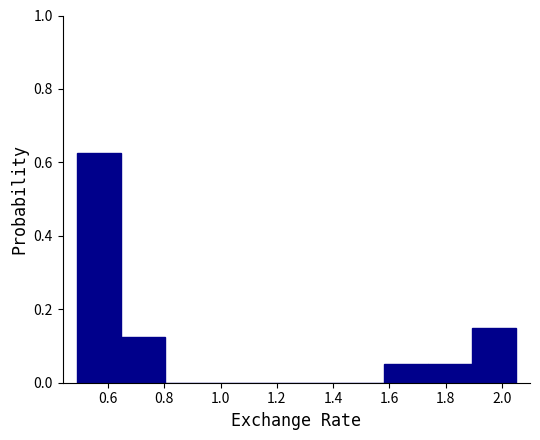

Reading left to right, transcribe this chart: for each bar, give the range it covers on the x-axis and its height. Neither the bar edges nor the heights are printed on the chart, so give them approximately, as read against the axes.

0.48 to 0.64: 0.62
0.64 to 0.80: 0.12
0.80 to 0.96: 0
0.96 to 1.12: 0
1.12 to 1.26: 0
1.26 to 1.42: 0
1.42 to 1.58: 0
1.58 to 1.74: 0.06
1.74 to 1.90: 0.06
1.90 to 2.04: 0.16